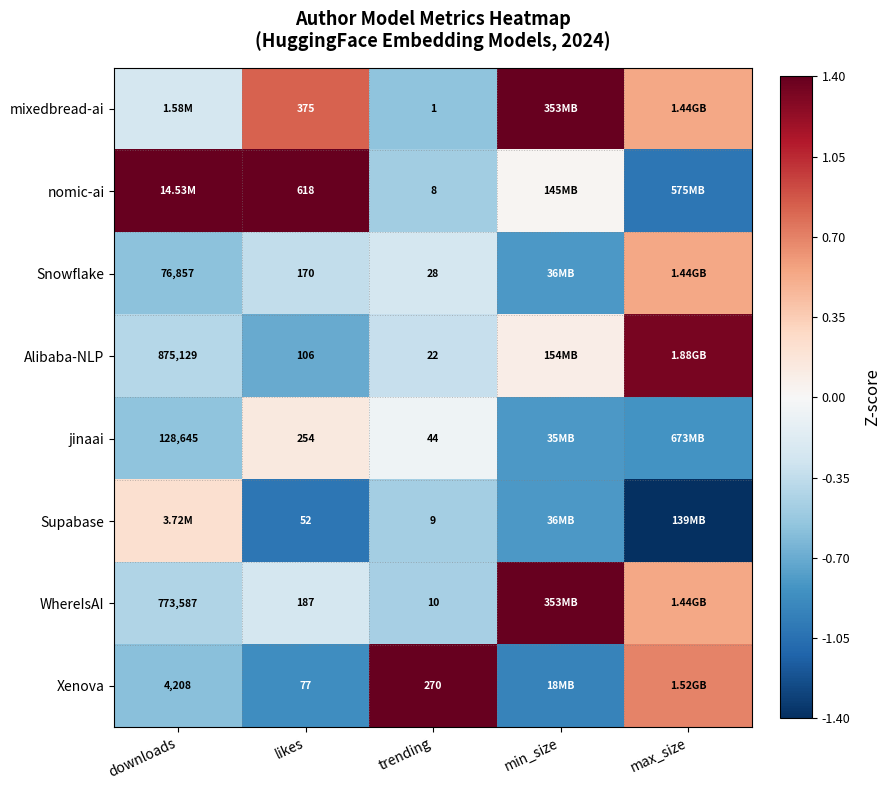

At downloads, list the series in order from smallest to largest.

Xenova, Snowflake, jinaai, WhereIsAI, Alibaba-NLP, mixedbread-ai, Supabase, nomic-ai